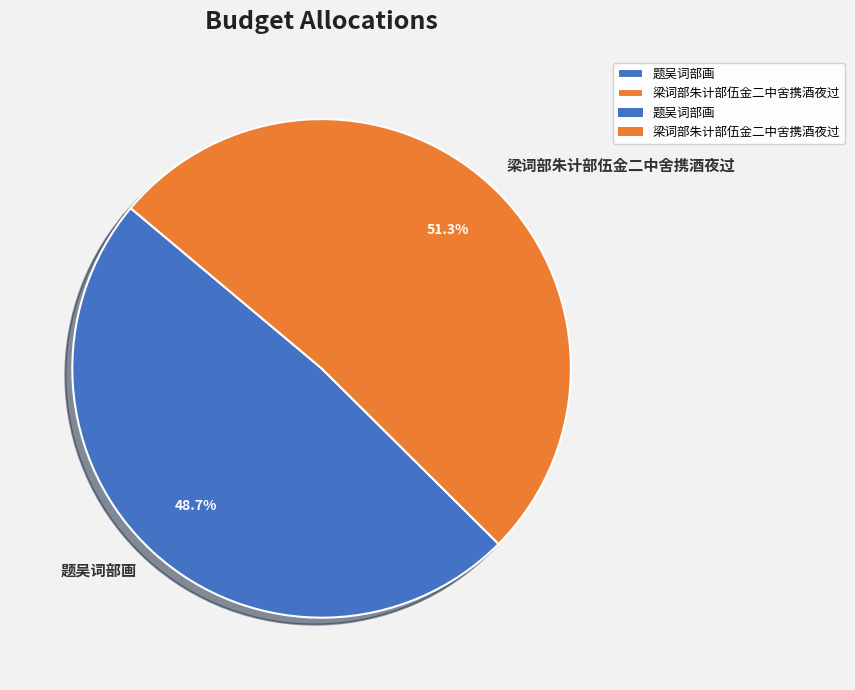

Which category has the biggest portion of the pie?

梁词部朱计部伍金二中舍携酒夜过